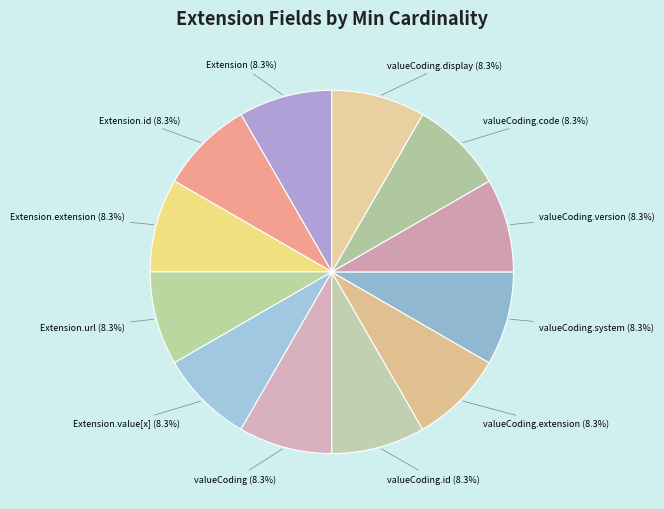

Which slice is the smallest?

Extension